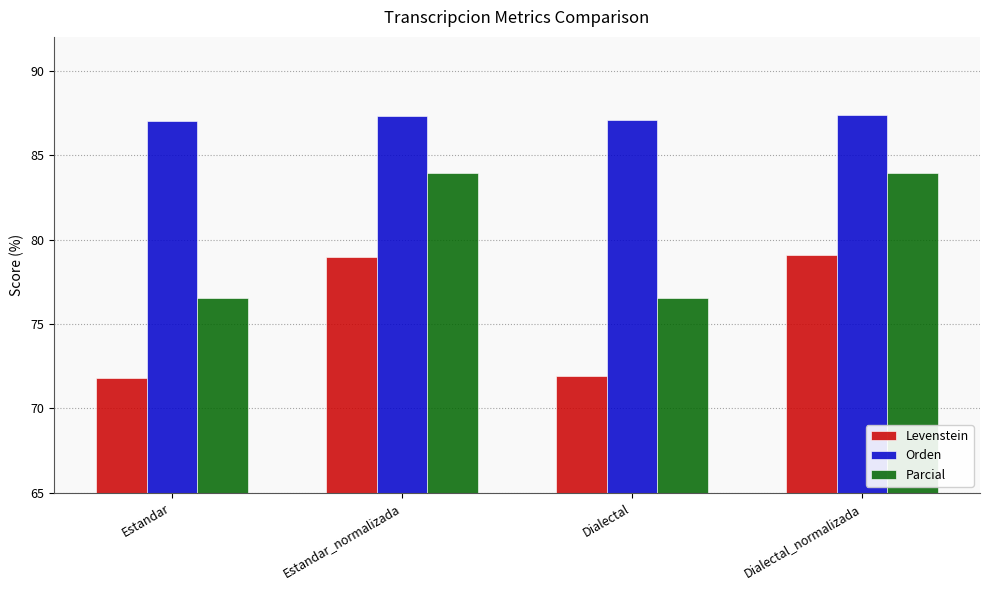

What are all the series names shown in the legend?

Levenstein, Orden, Parcial